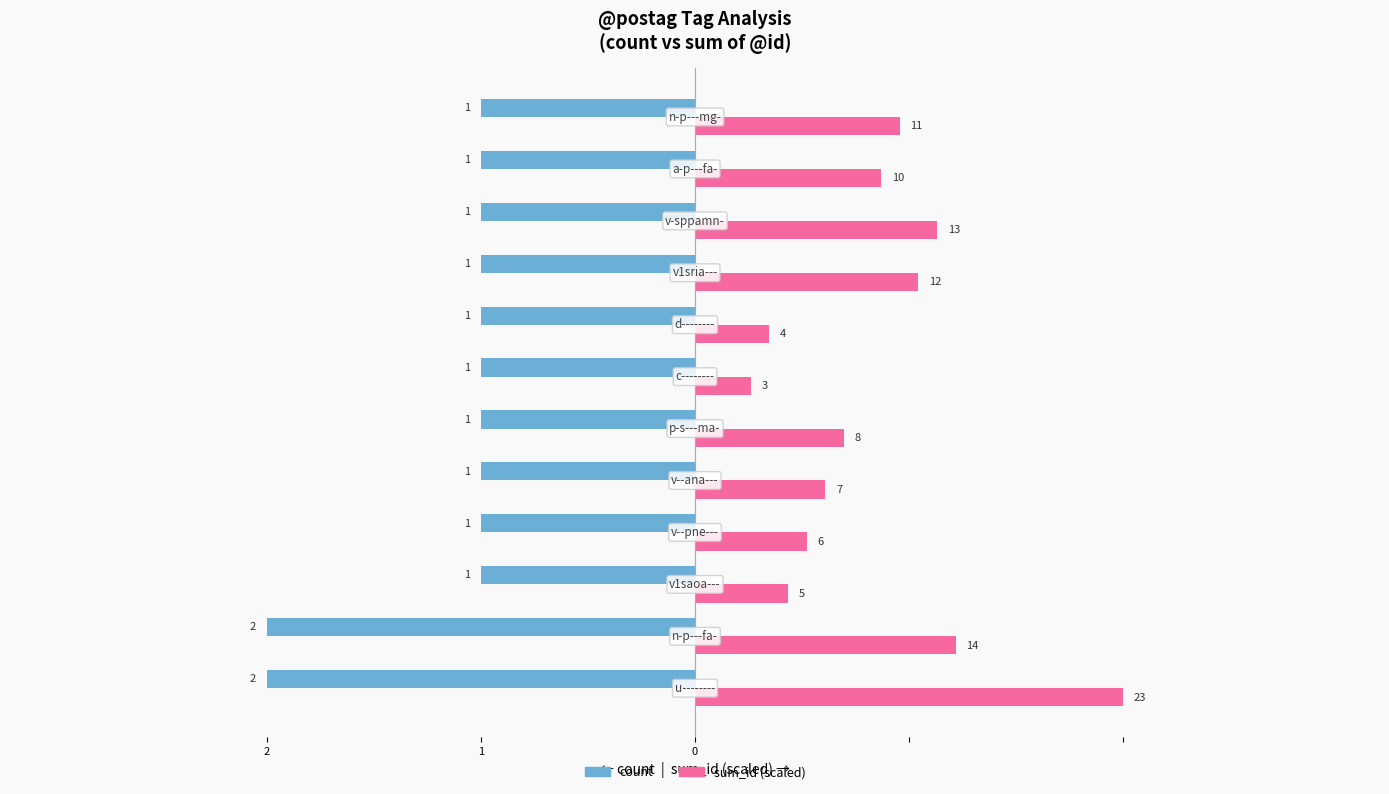

What are all the series names shown in the legend?

count, sum_id (scaled)